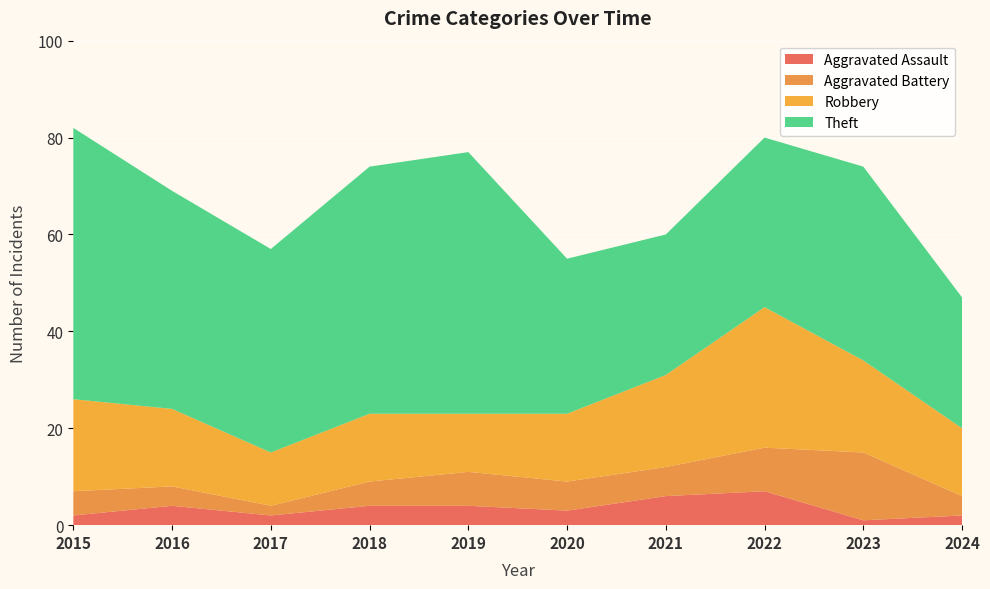

Reading left to right, extract all data points from this chart.

Aggravated Assault: 2015=2	2016=4	2017=2	2018=4	2019=4	2020=3	2021=6	2022=7	2023=1	2024=2
Aggravated Battery: 2015=5	2016=4	2017=2	2018=5	2019=7	2020=6	2021=6	2022=9	2023=14	2024=4
Robbery: 2015=19	2016=16	2017=11	2018=14	2019=12	2020=14	2021=19	2022=29	2023=19	2024=14
Theft: 2015=56	2016=45	2017=42	2018=51	2019=54	2020=32	2021=29	2022=35	2023=40	2024=27